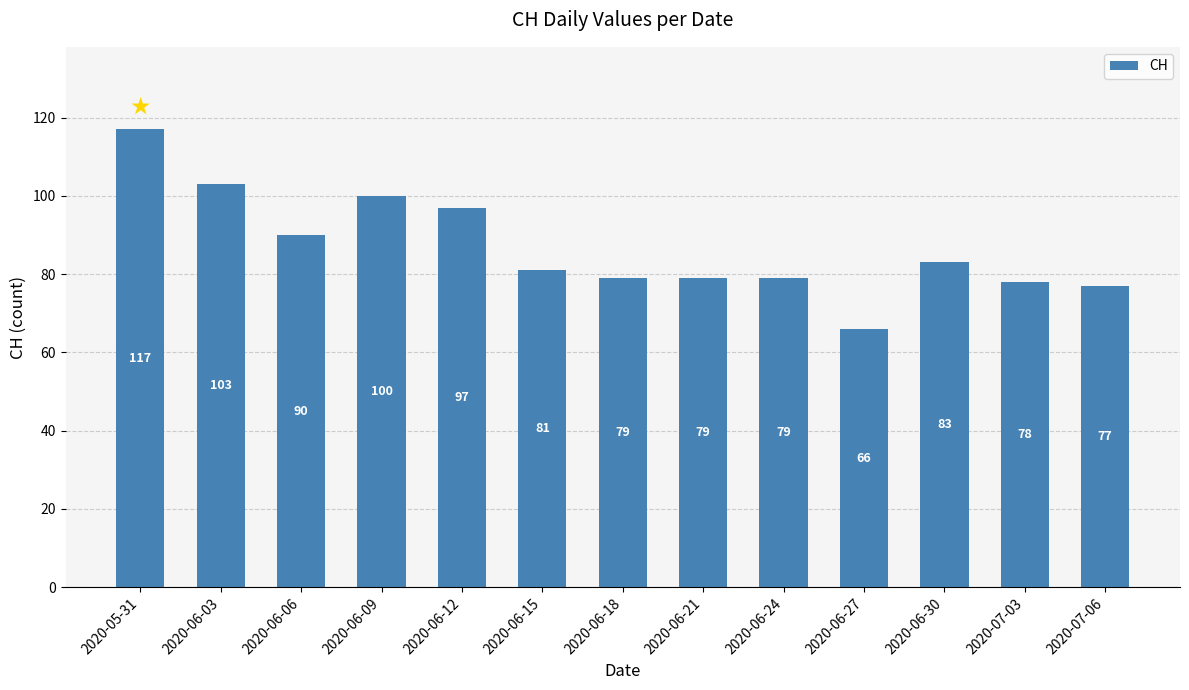

What is the label of the 9th bar from the left?

2020-06-24